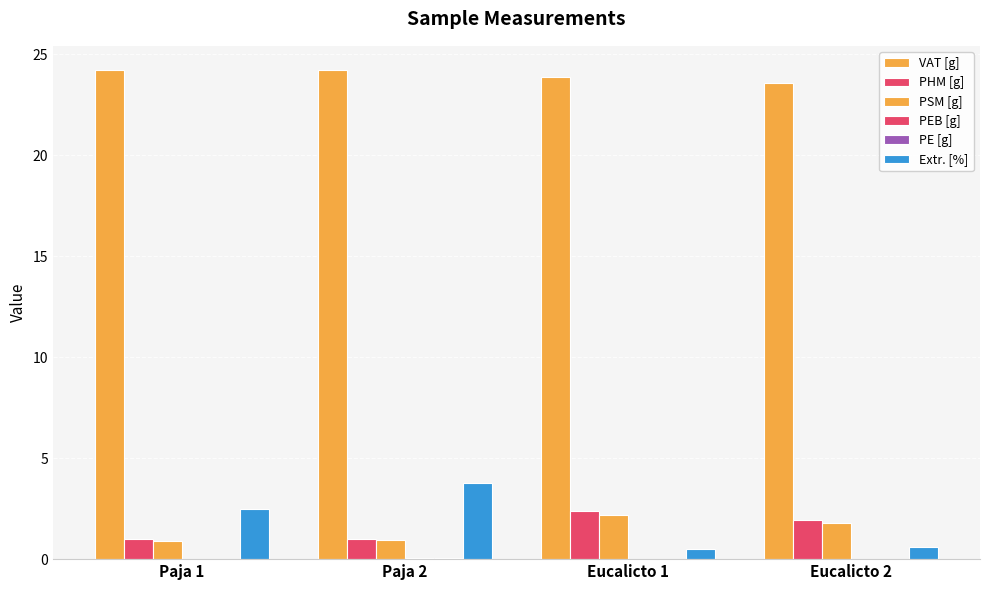

The value of VAT [g] at Paja 2 is 6.7. True or false?

False